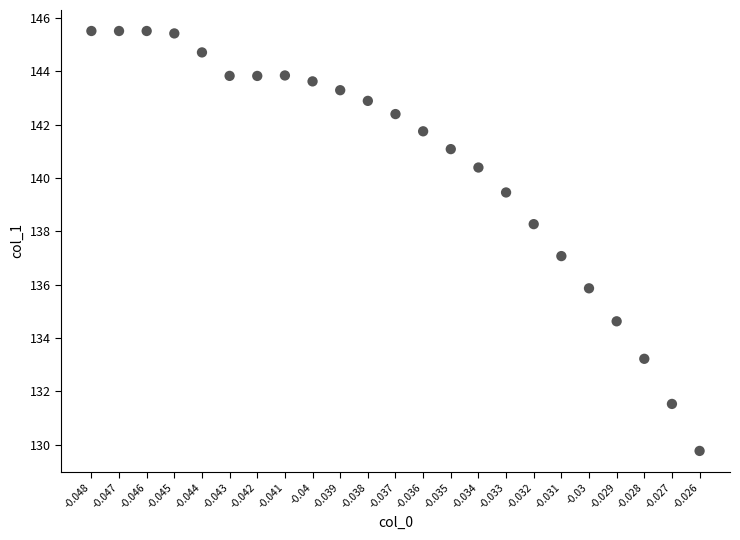

What is the range of Y values (max minus min)?

15.7